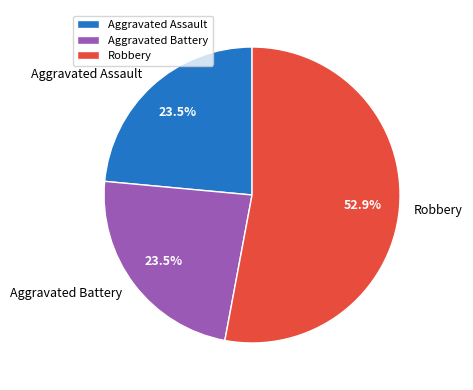

Does any single category account for the majority?

Yes